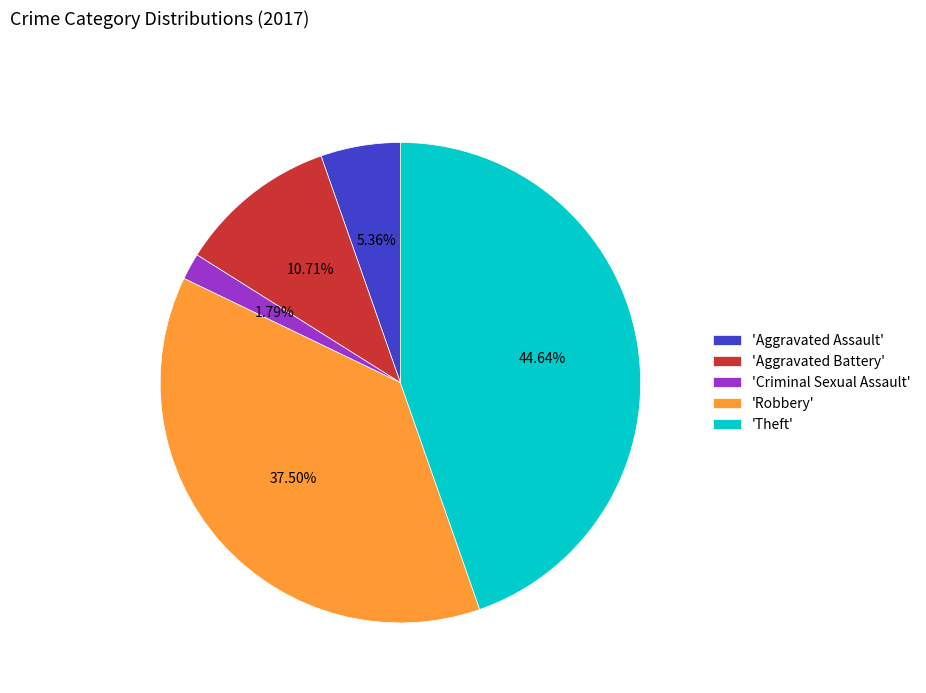

Rank the categories by value from highest to lowest.

'Theft', 'Robbery', 'Aggravated Battery', 'Aggravated Assault', 'Criminal Sexual Assault'